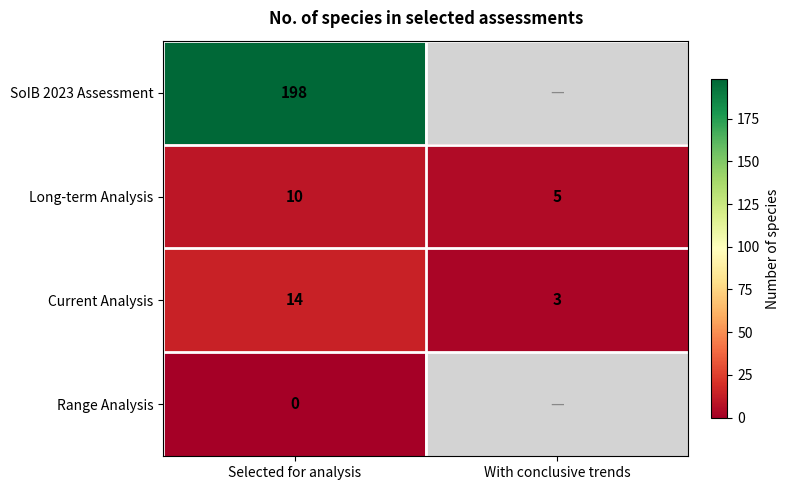

At Selected for analysis, list the series in order from largest to smallest.

SoIB 2023 Assessment, Current Analysis, Long-term Analysis, Range Analysis